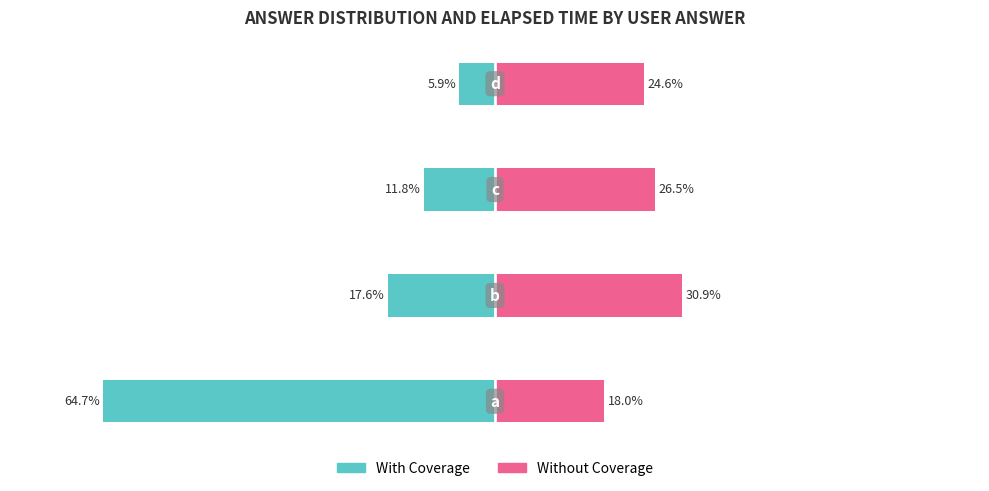

What are all the series names shown in the legend?

With Coverage, Without Coverage